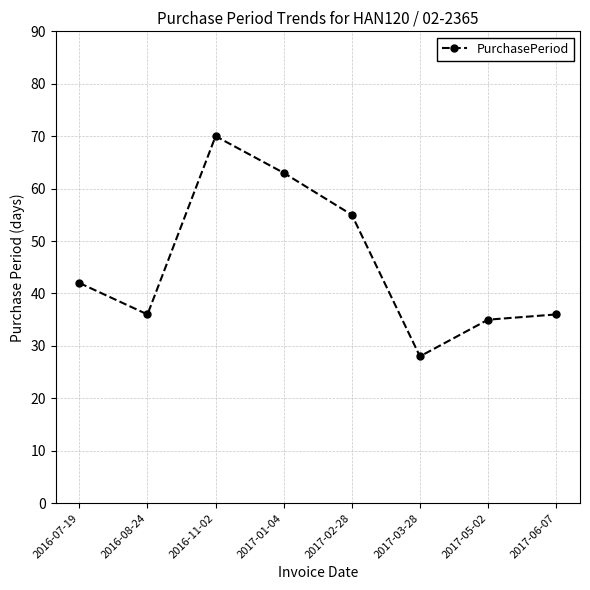

The chart shows a value of 35 at 2017-05-02. True or false?

True